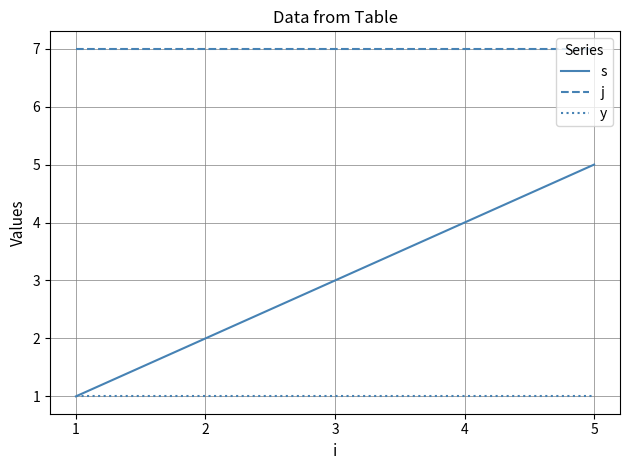

The value of j at 5 is 11. True or false?

False